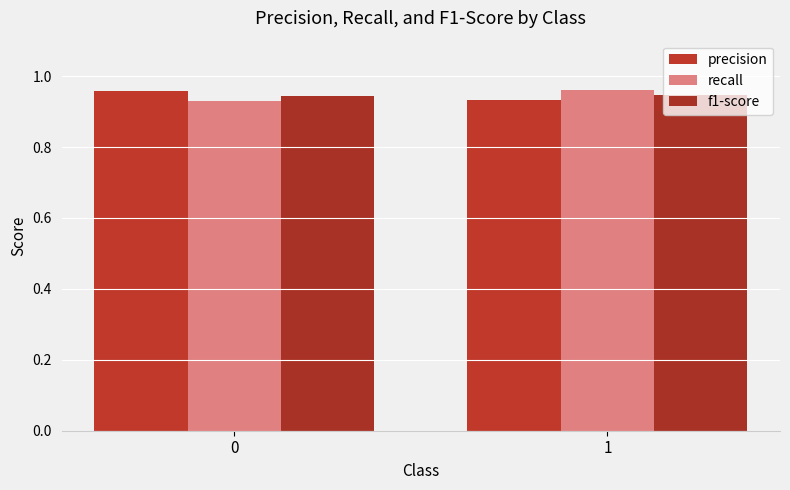

Read the recall value at 1.

1.0